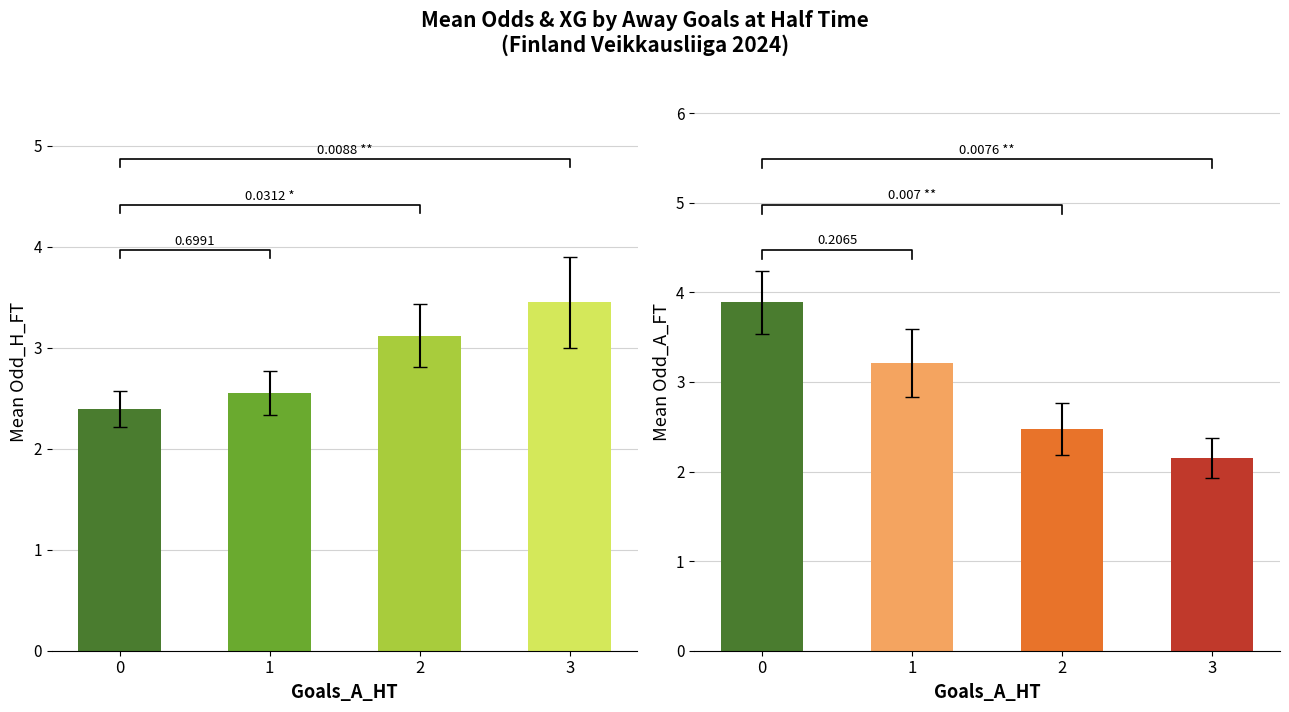

How many groups of bars are there?

4